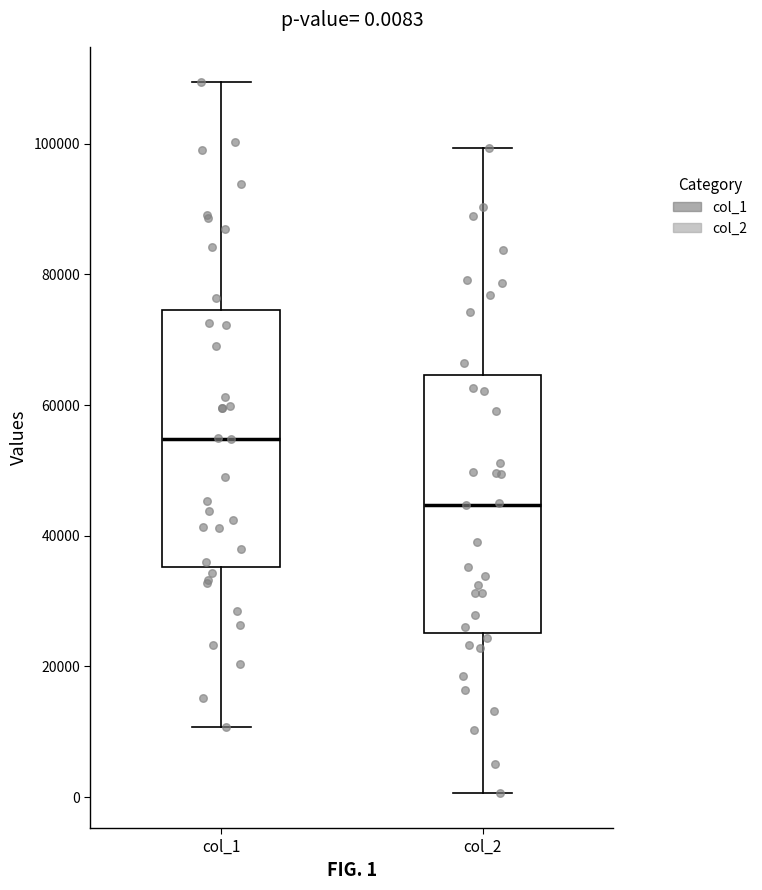

Which box's median line is the lowest?

col_2